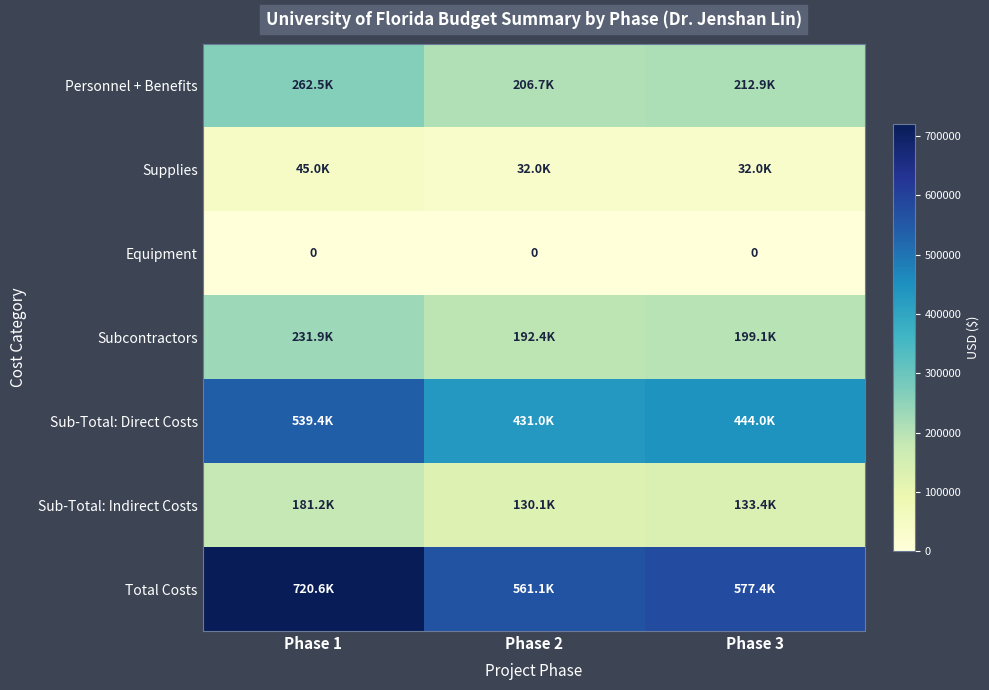

The value of Sub-Total: Direct Costs at Phase 3 is 209487.1. True or false?

False